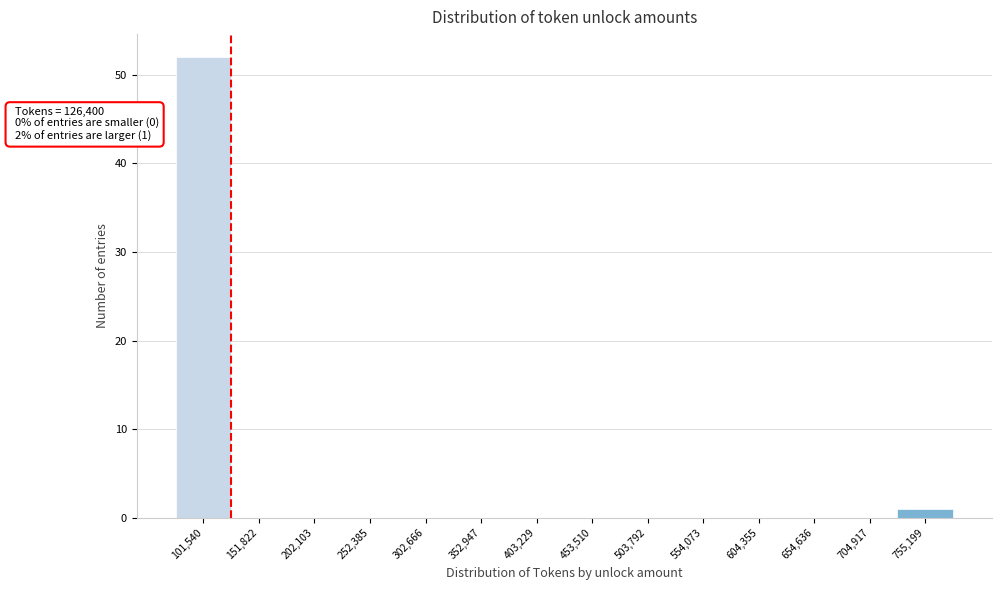

Which range on the x-axis has the tallest bar?

80000 to 130000